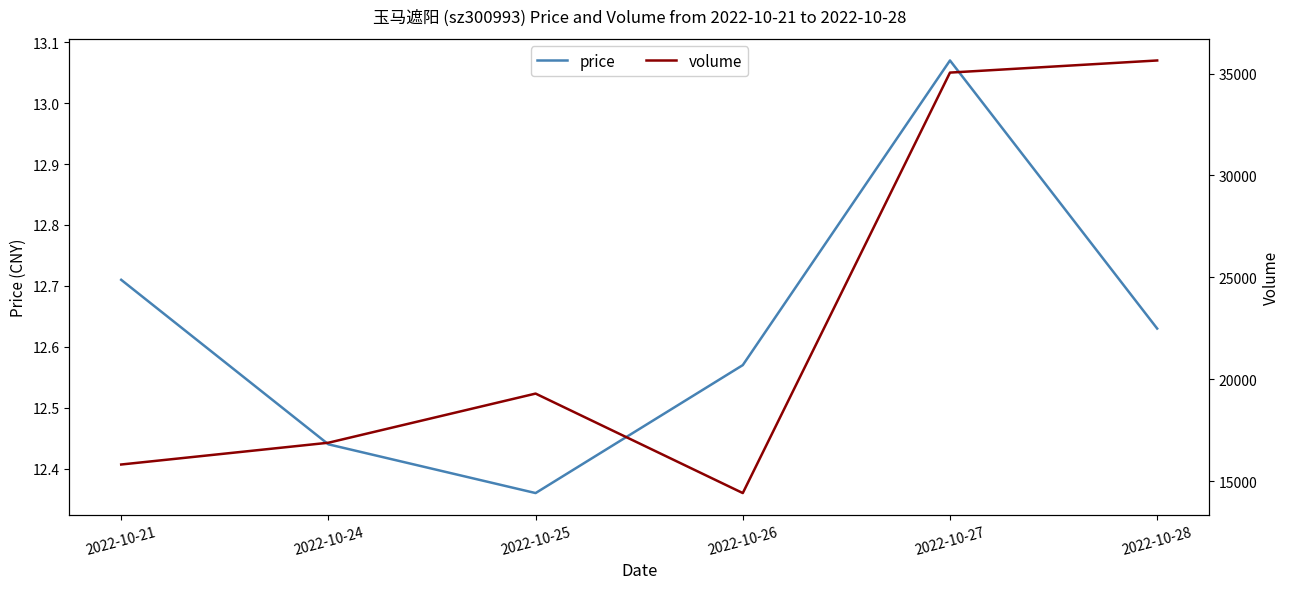

Reading right to left, extract all data points from this chart.

price: 12.6	13.1	12.6	12.4	12.4	12.7
volume: 35643.0	35048.0	14421.0	19301.0	16890.0	15822.0